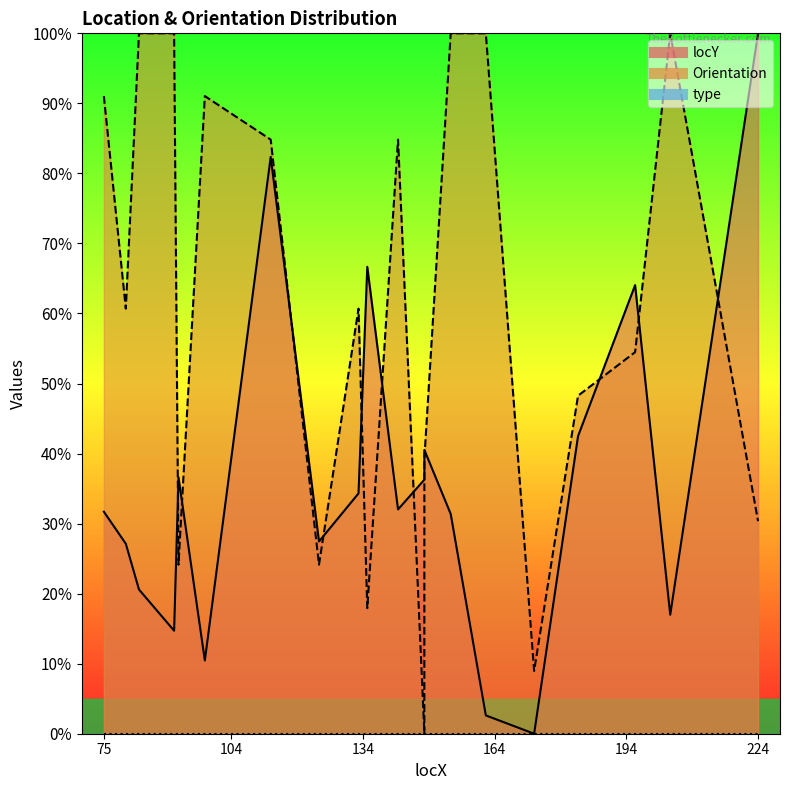

How many lines are shown in the chart?

2